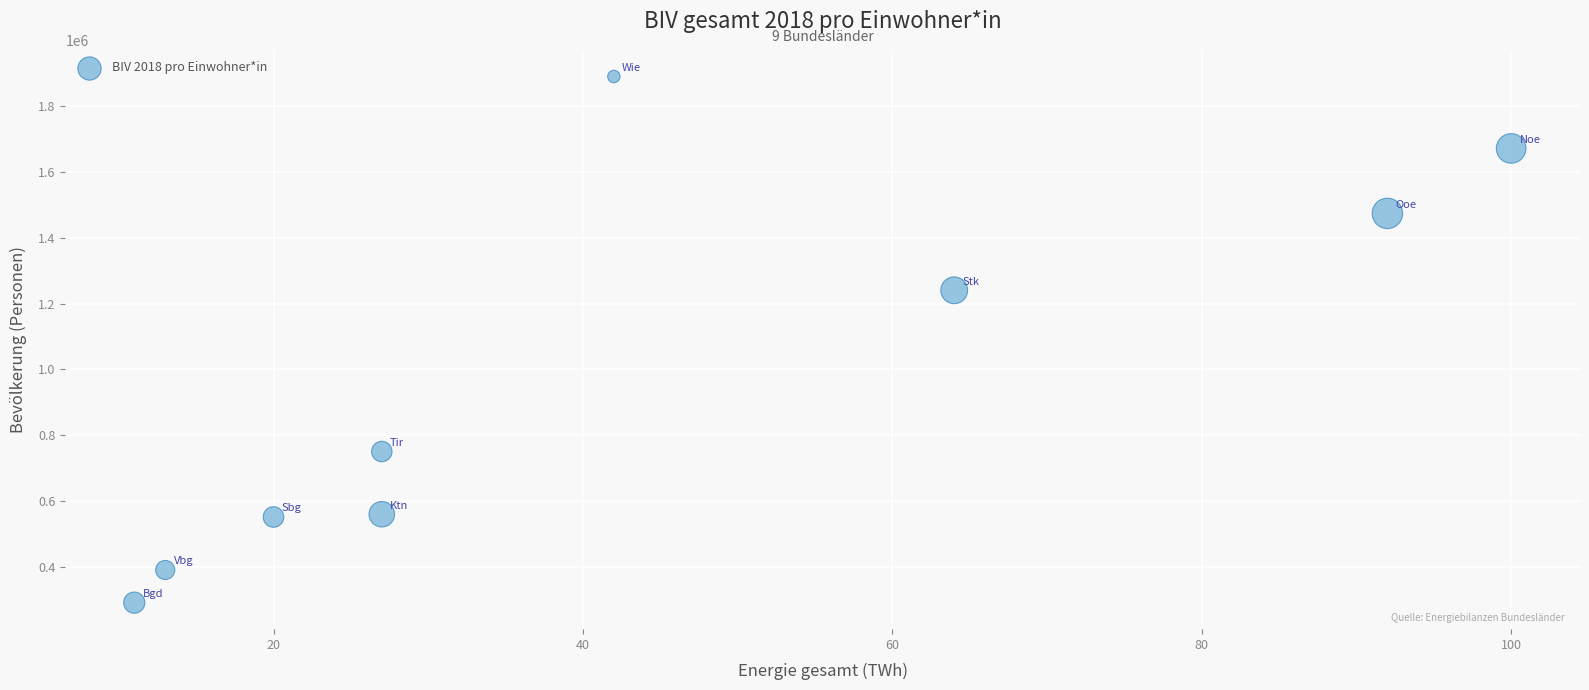

What is the average X value?

44